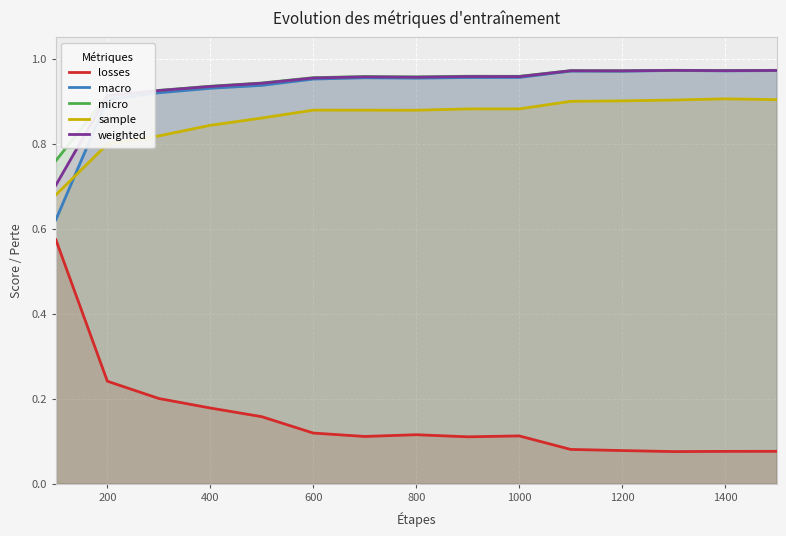

True or false: losses and weighted cross at least once.

False